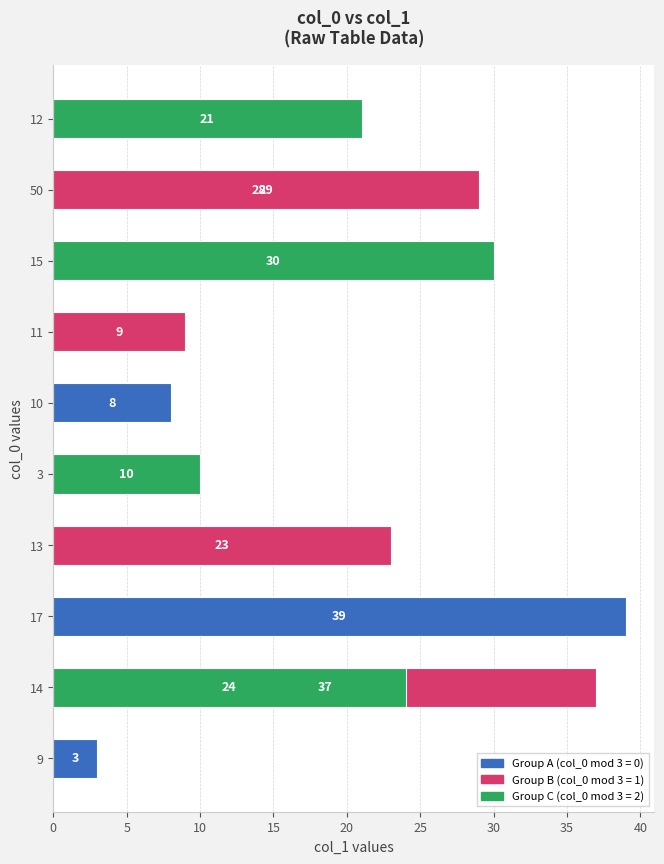

The value at 10 is 5. True or false?

False